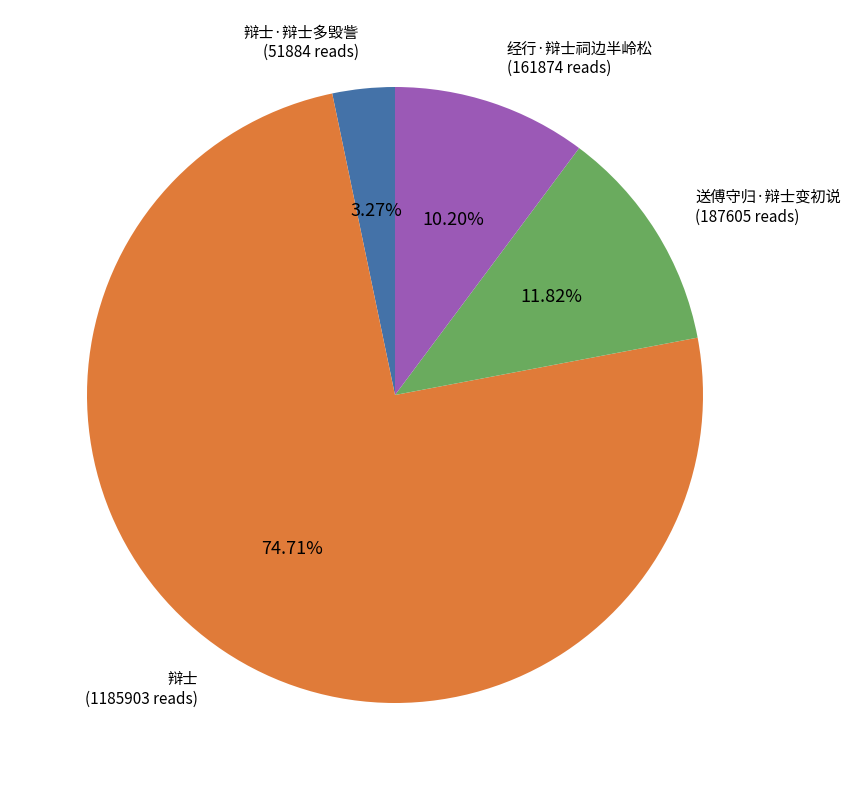

What is the total percentage of 辩士·辩士多毁訾 and 送傅守归·辩士变初说?

15.1%